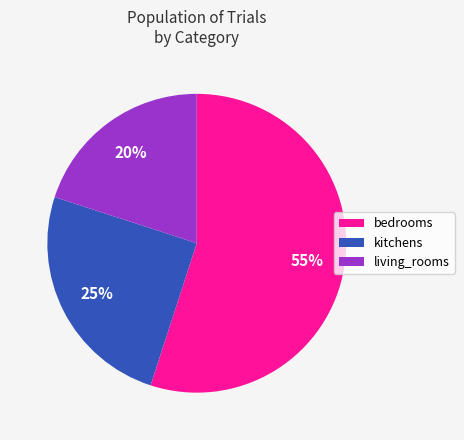

How many slices are in this pie chart?

3